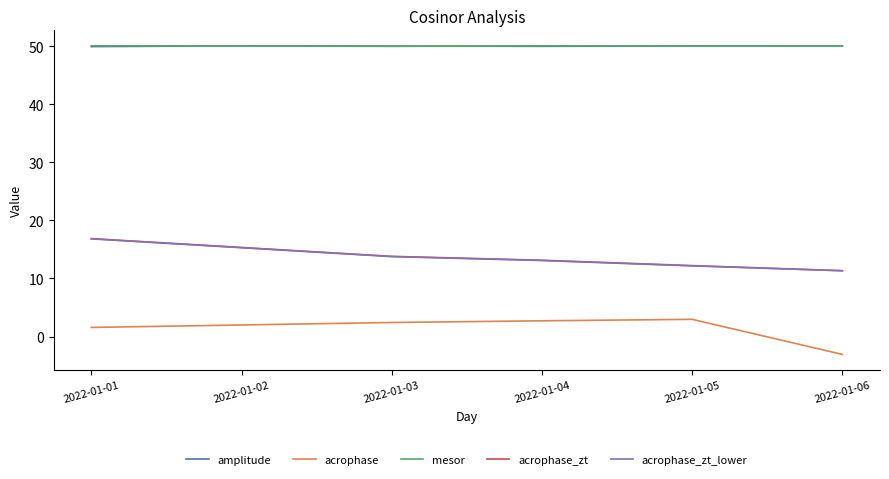

Which series has the largest range (max minus min)?

acrophase